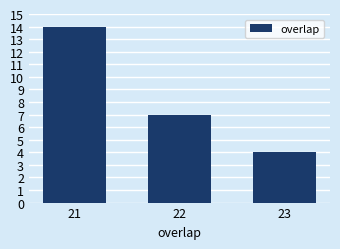

Reading left to right, list all the values displayed in this chart.

21=14	22=7	23=4